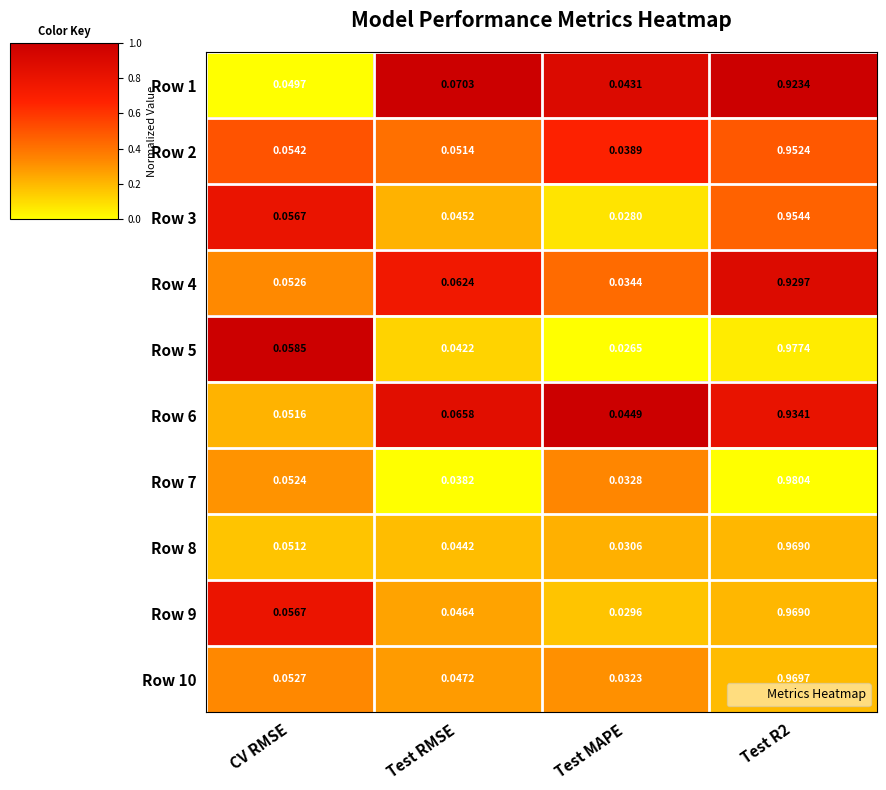

Is the value of Row 7 at Test RMSE greater than the value of Row 6 at Test RMSE?

No